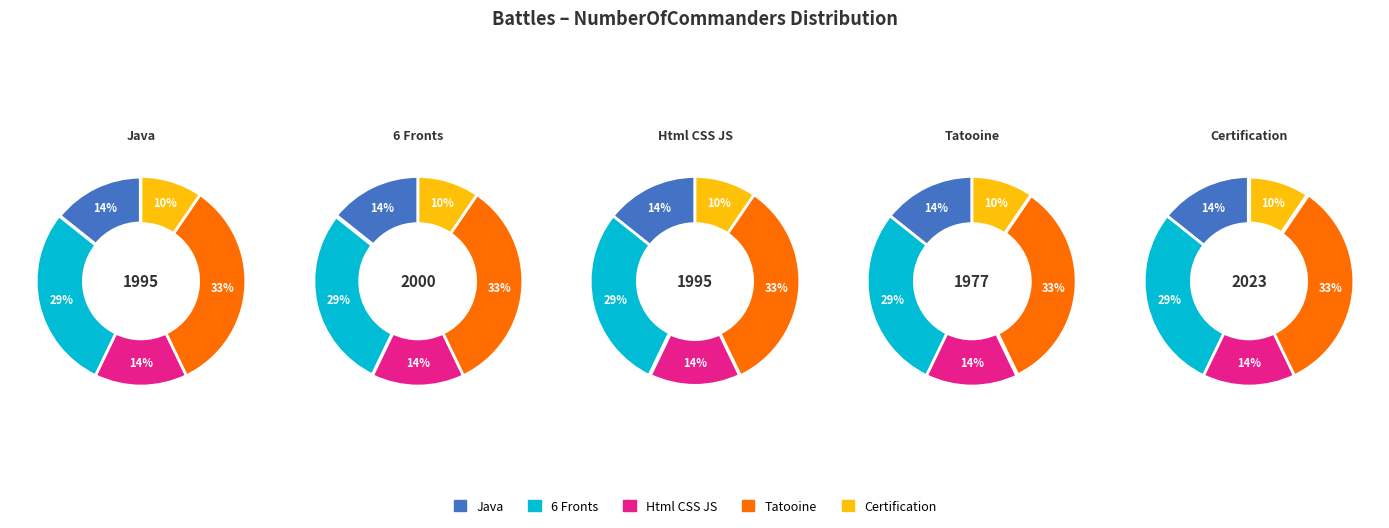

Is it true that Certification is 10% of the pie?

True